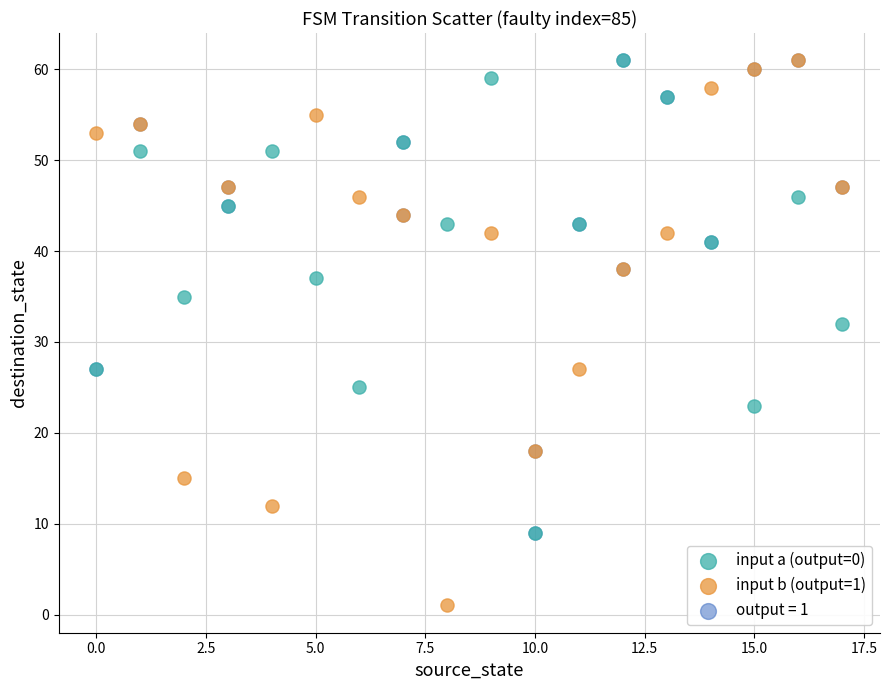

Which series has the widest spread of Y values?

input b (output=1)